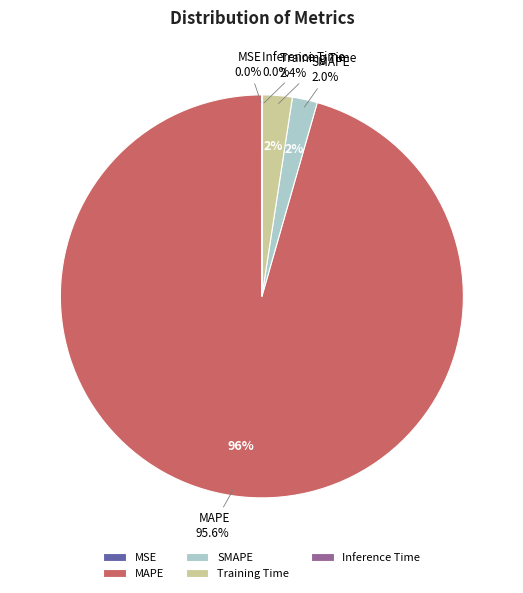

To the nearest percent, what is the average slice percentage?

20%